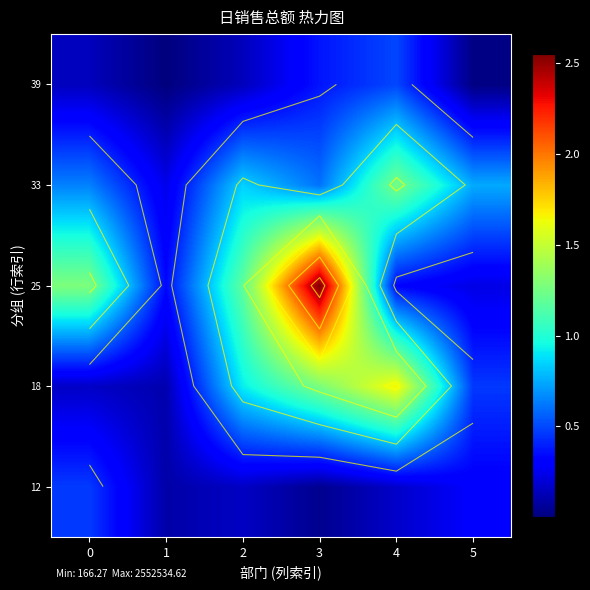

True or false: 18 has a value of 254912.0 at 0.

False